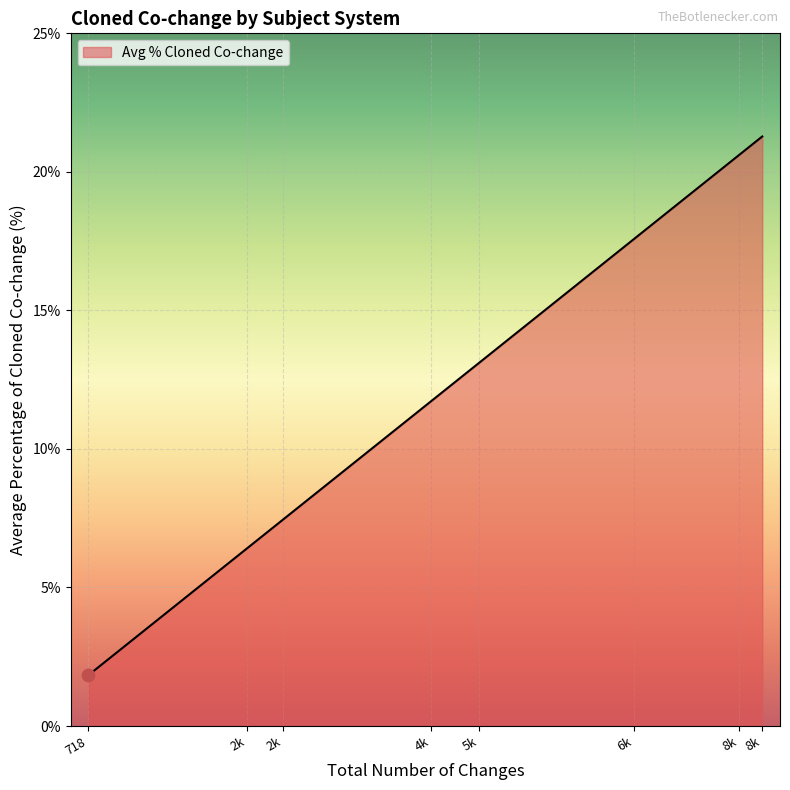

Does the chart have visible grid lines?

Yes